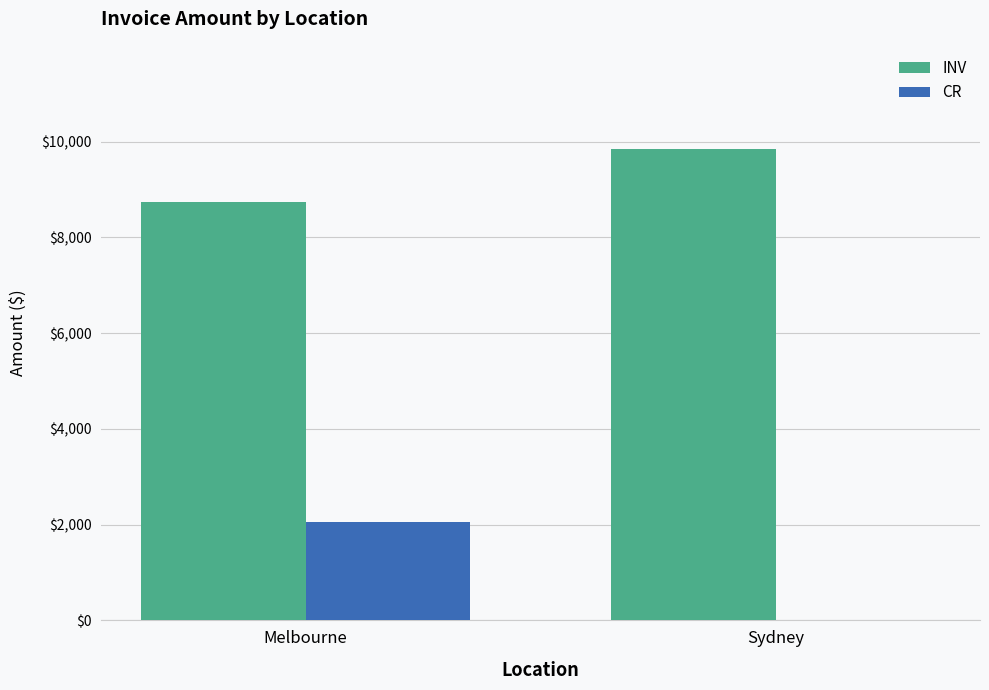

What is the spread (max minus min) of values at Sydney?

9852.4